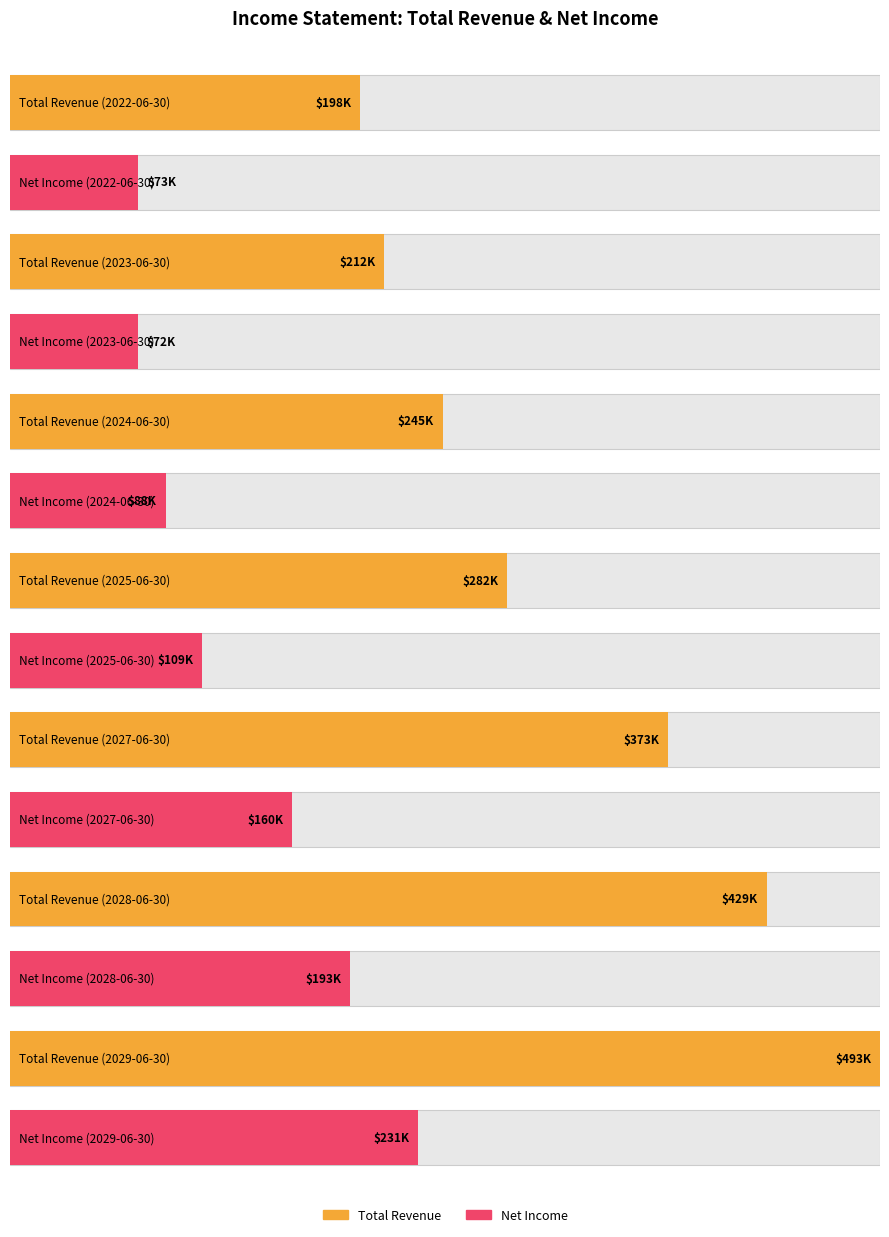

Is the value of Net Income at 2027-06-30 greater than the value of Total Revenue at 2027-06-30?

No